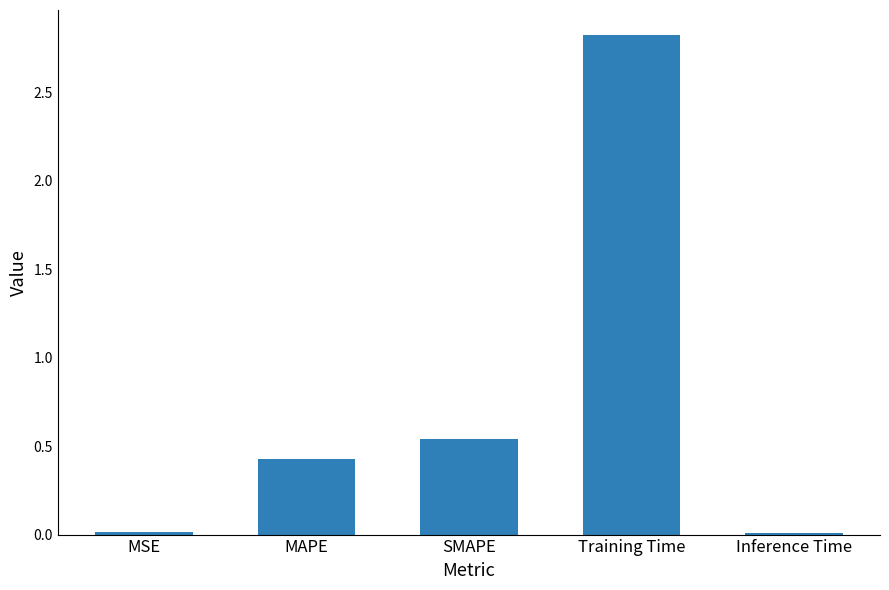

Is it true that the value at MSE is 0.0?

True